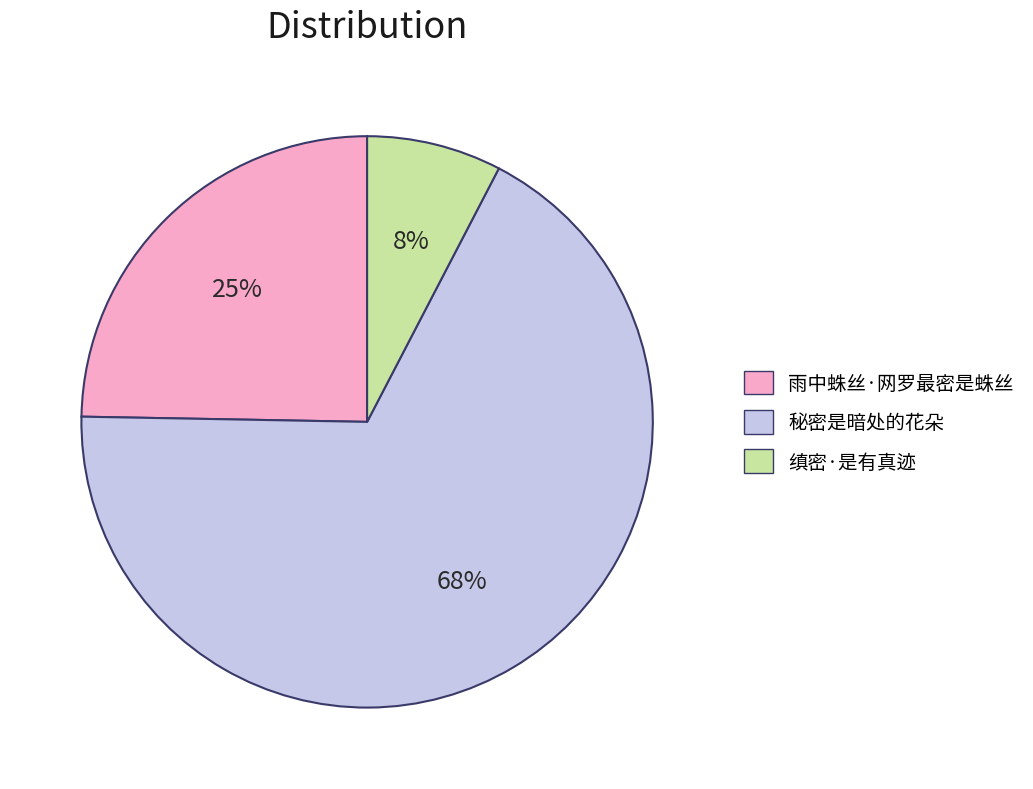

Between 雨中蛛丝·网罗最密是蛛丝 and 缜密·是有真迹, which is larger?

雨中蛛丝·网罗最密是蛛丝